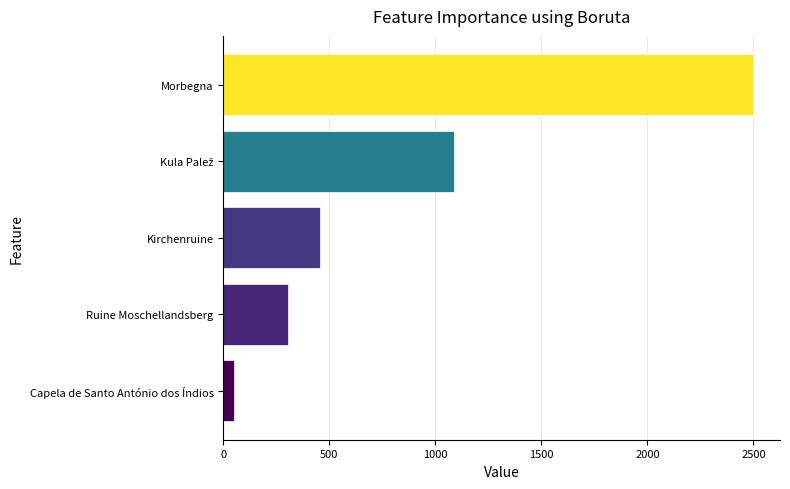

What is the average value?

879.7